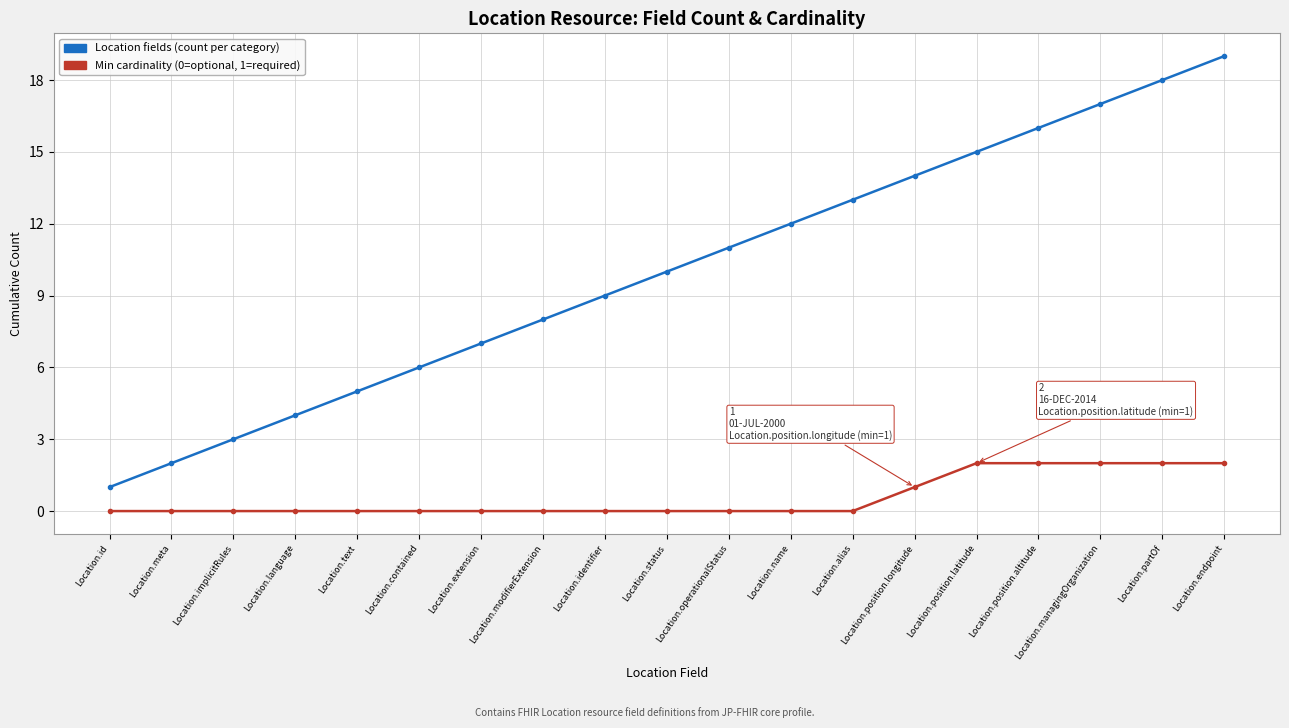

Reading right to left, extract all data points from this chart.

Location fields (count per category): 19	18	17	16	15	14	13	12	11	10	9	8	7	6	5	4	3	2	1
Min cardinality (0=optional, 1=required): 2	2	2	2	2	1	0	0	0	0	0	0	0	0	0	0	0	0	0